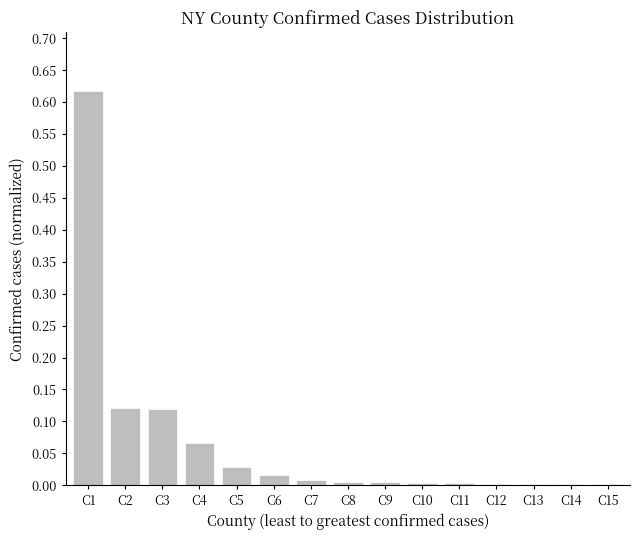

The value at C15 is 0.0. True or false?

True